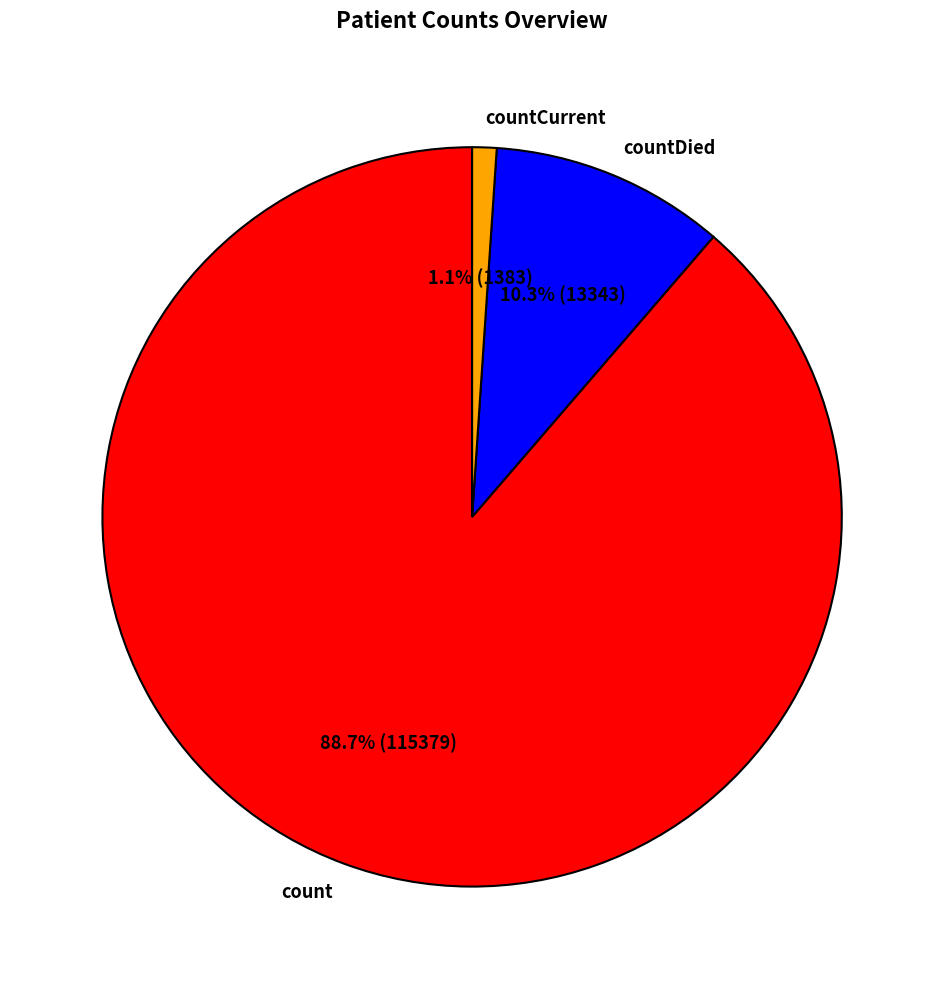

How many segments does this pie chart have?

3